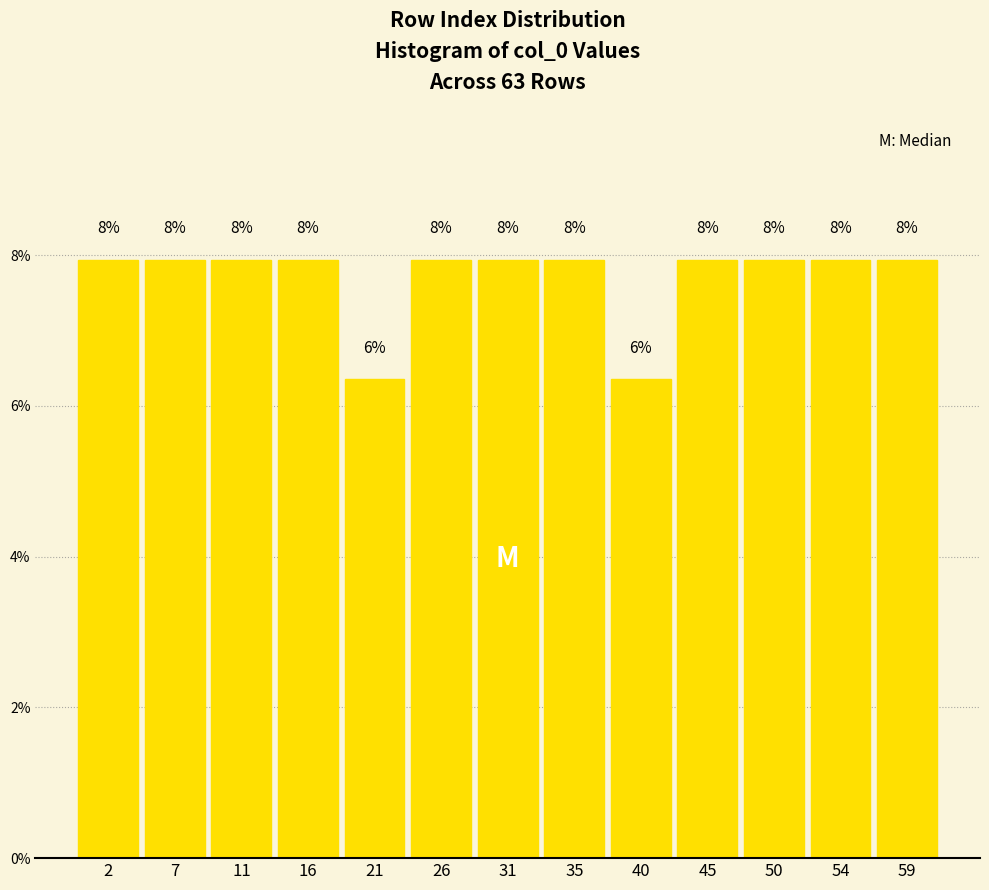

Does the chart contain any negative values?

No